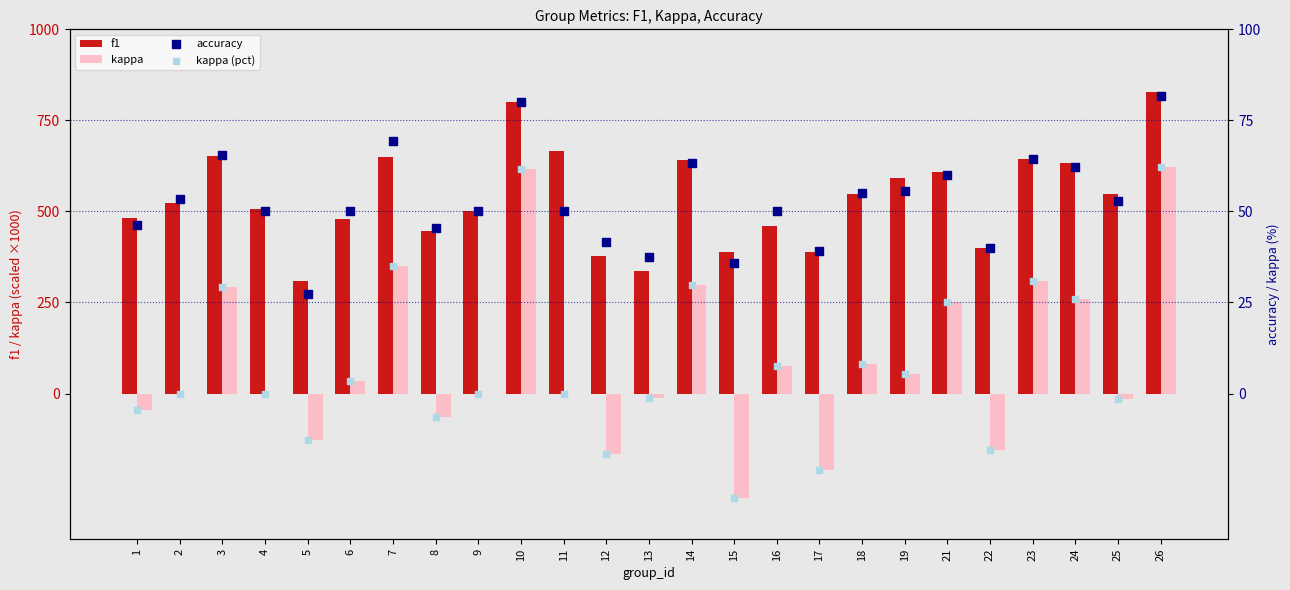

Which series contains the lowest Y value?

kappa